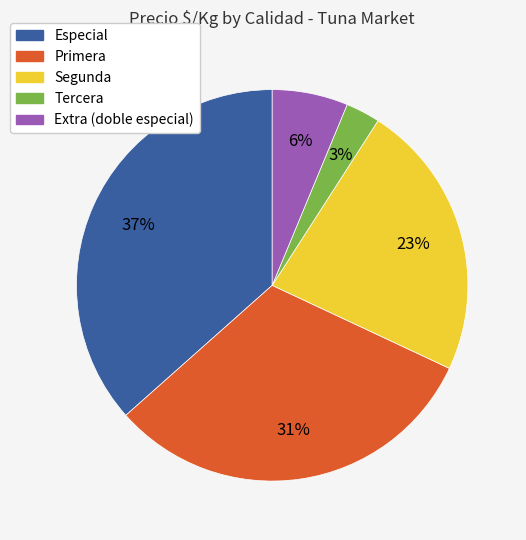

How many slices are in this pie chart?

5